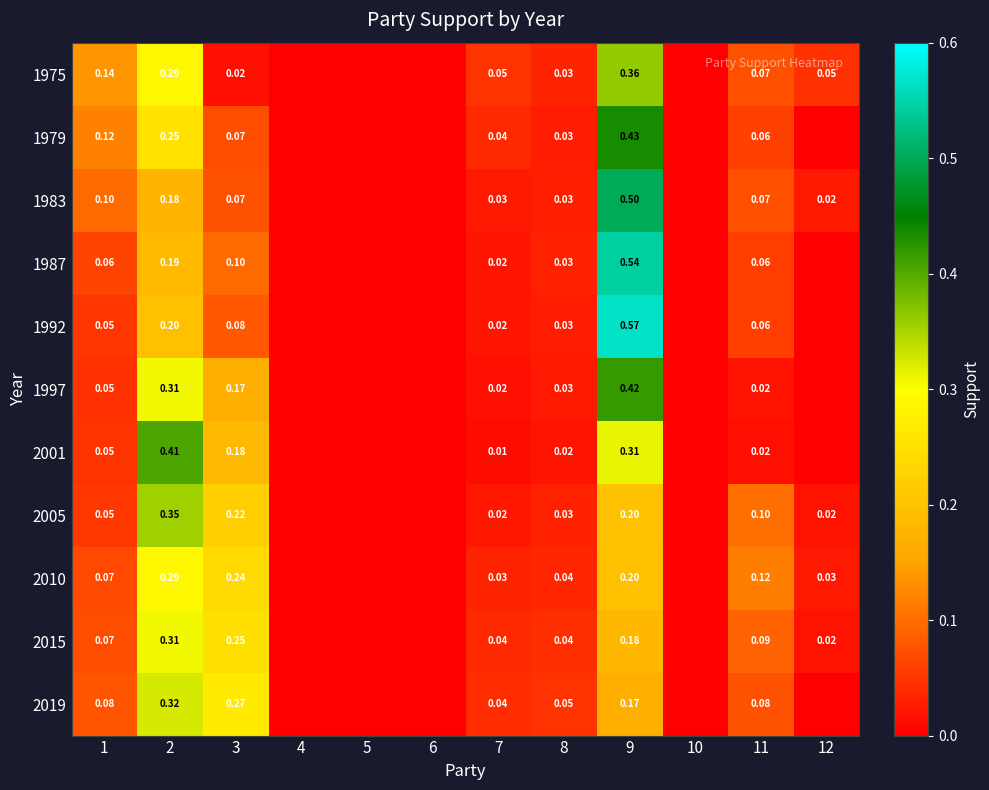

The value of 1983 at 10 is 0.0. True or false?

True